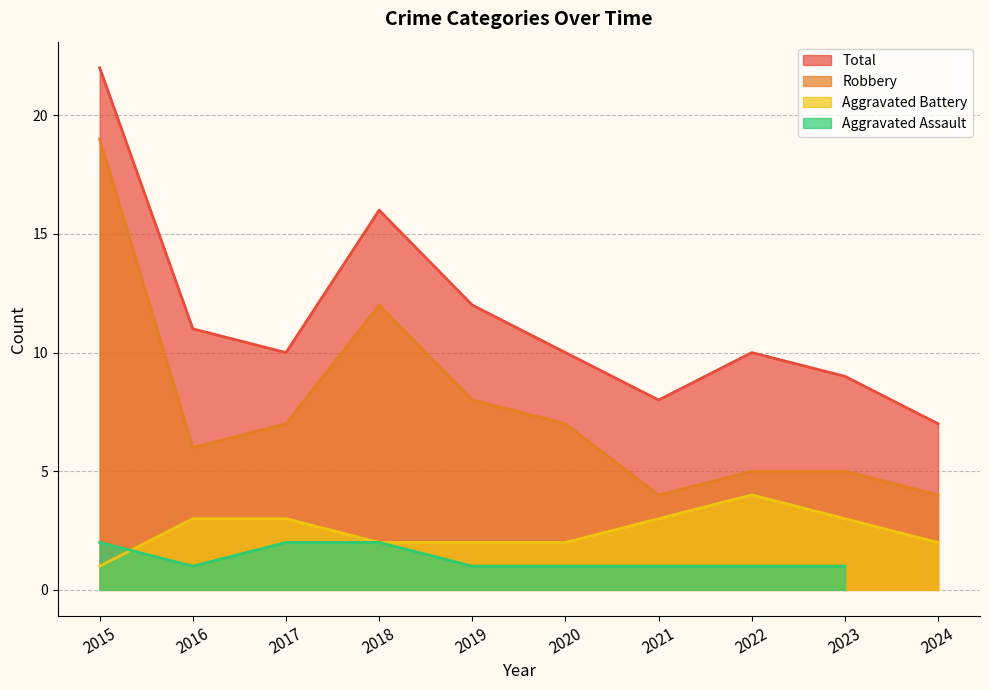

Is the value of Total at 2023 greater than the value of Aggravated Battery at 2019?

Yes